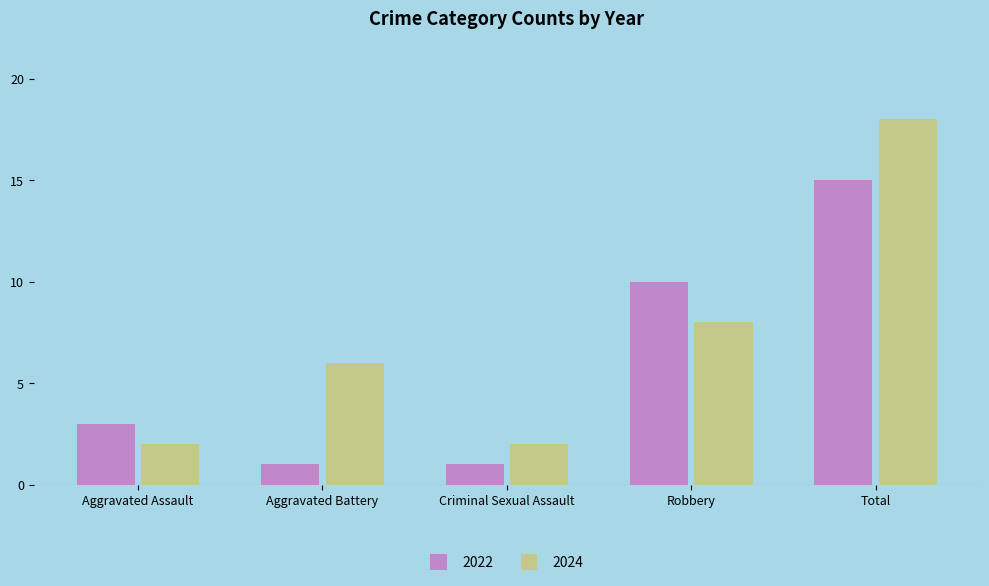

Reading left to right, extract all data points from this chart.

2022: Aggravated Assault=3	Aggravated Battery=1	Criminal Sexual Assault=1	Robbery=10	Total=15
2024: Aggravated Assault=2	Aggravated Battery=6	Criminal Sexual Assault=2	Robbery=8	Total=18